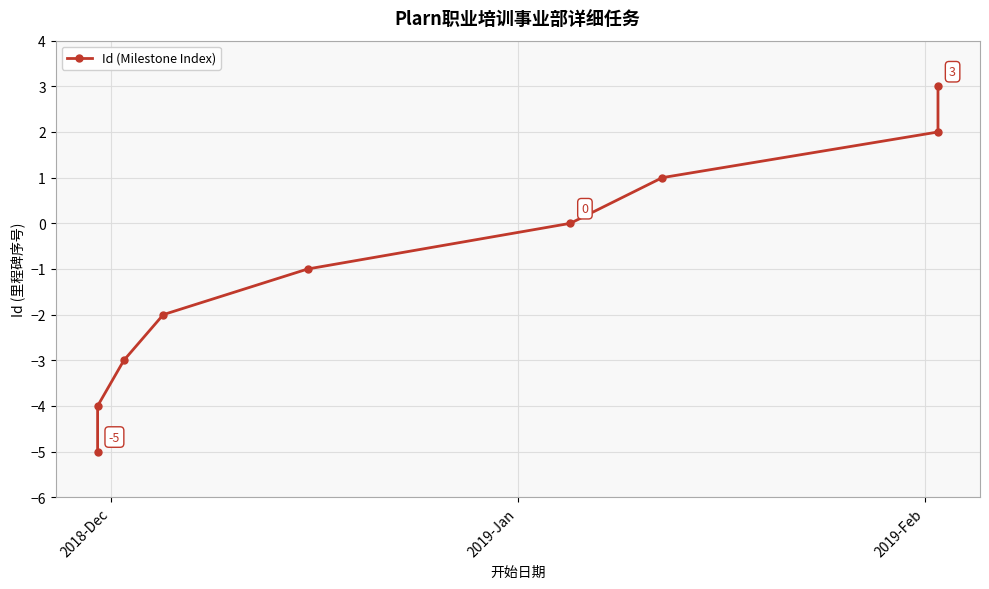

How many distinct data groups are displayed?

1